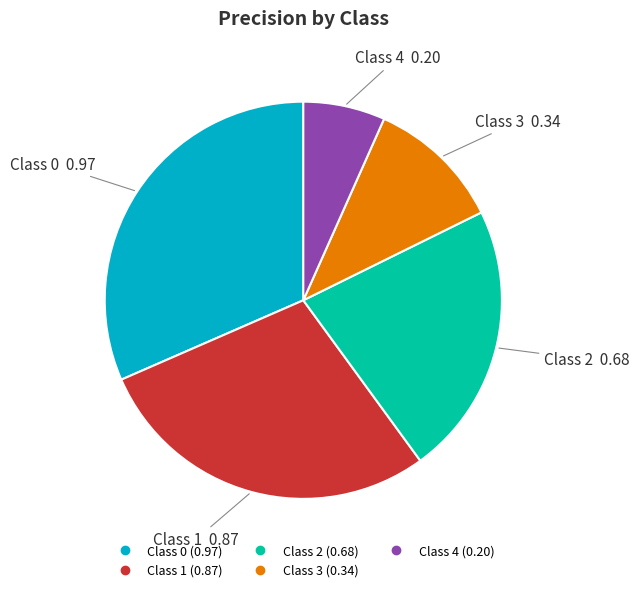

Is there a majority slice in this chart?

No